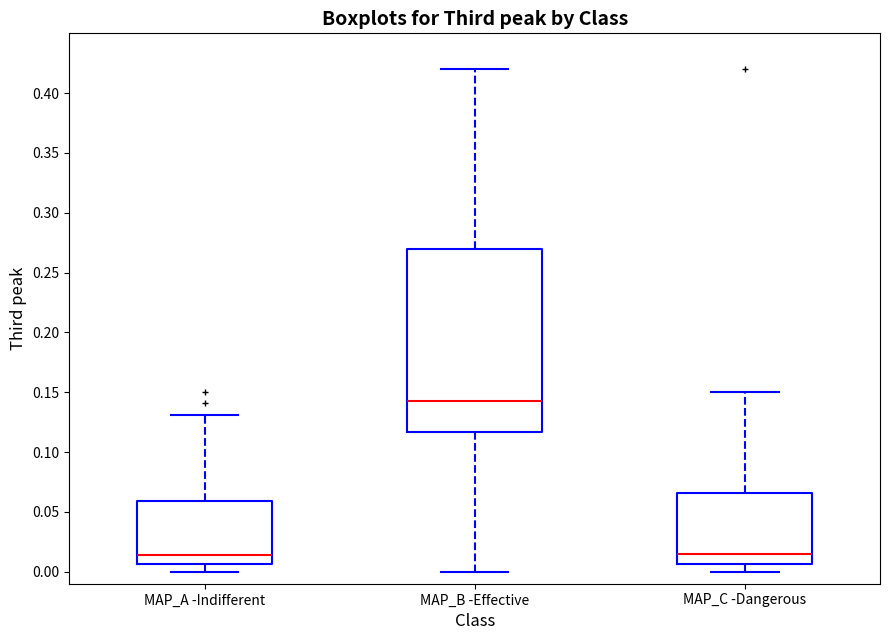

Which box is the tallest, from its lower edge to its upper edge?

MAP_B -Effective